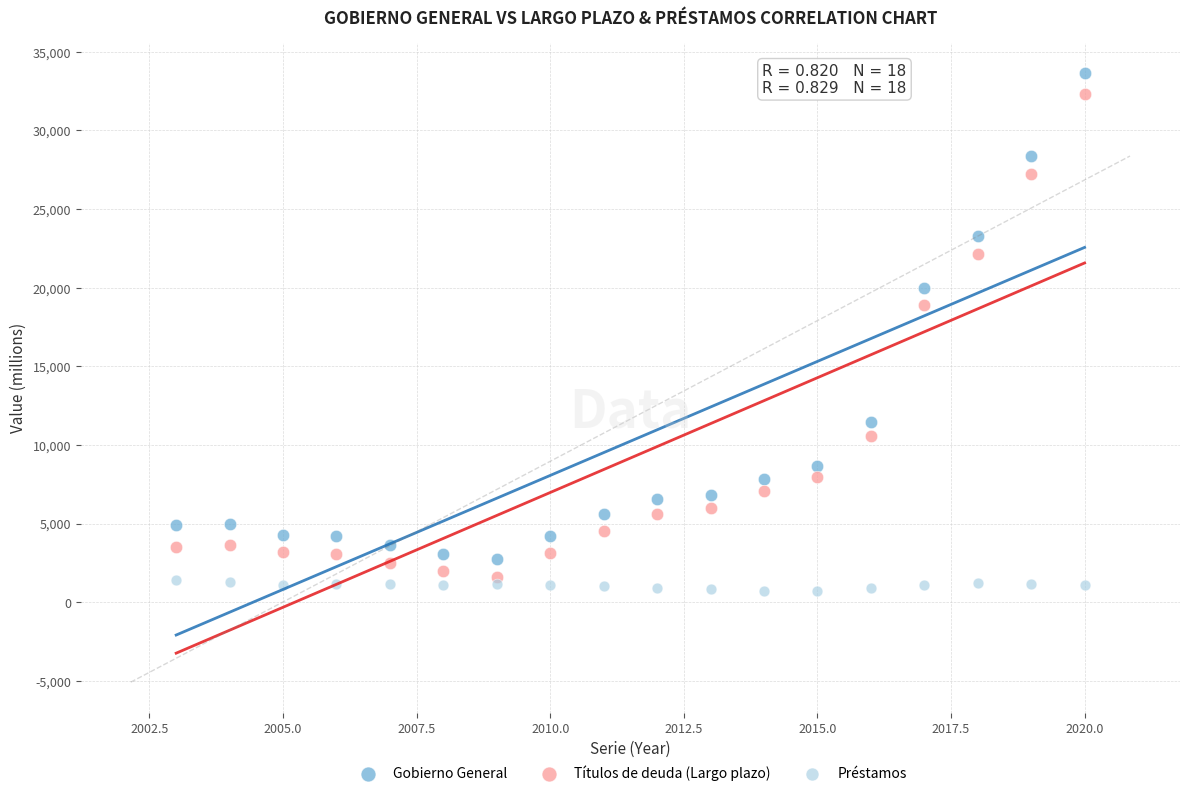

Which series has the widest spread of Y values?

Gobierno General